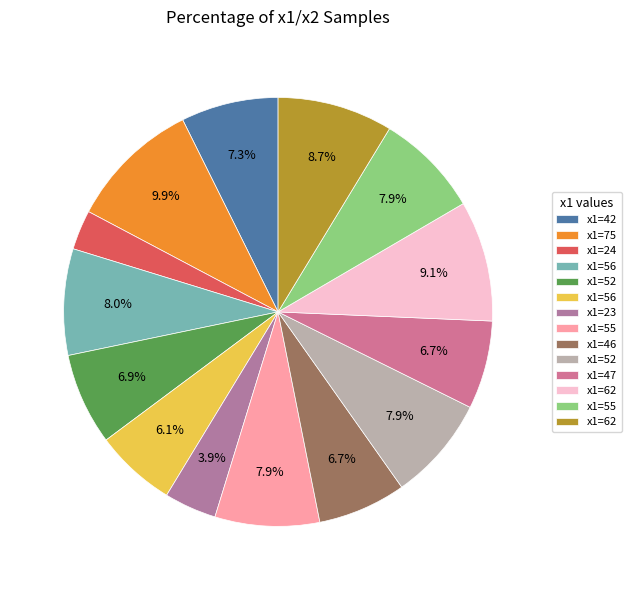

How many segments does this pie chart have?

14